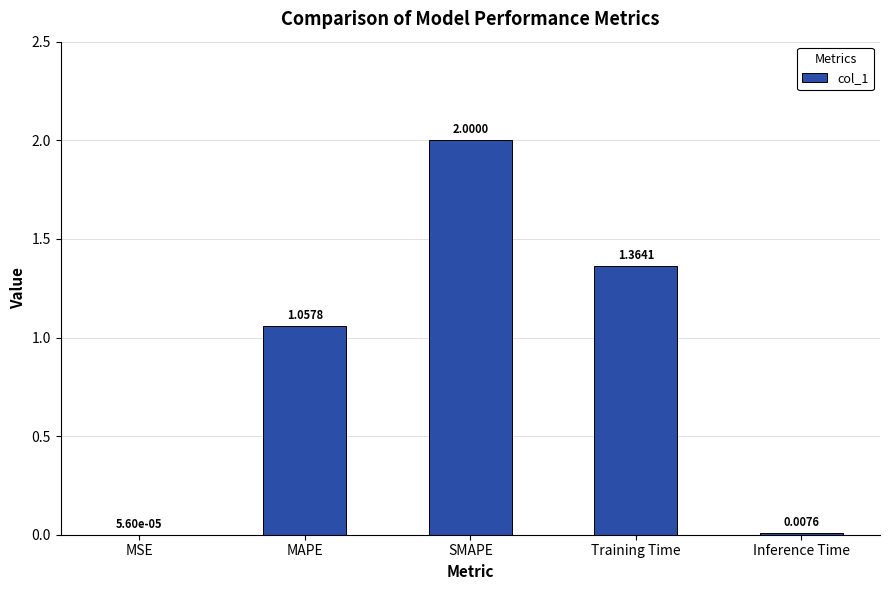

What is the maximum value shown in the chart?

2.0